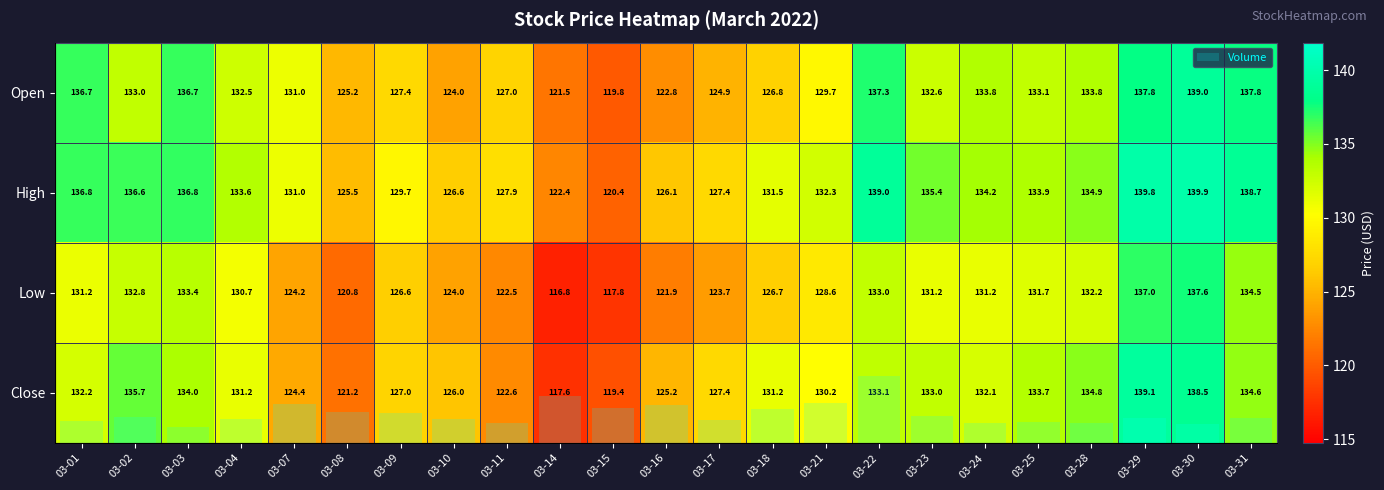

What is the greatest value displayed?

19648195.0